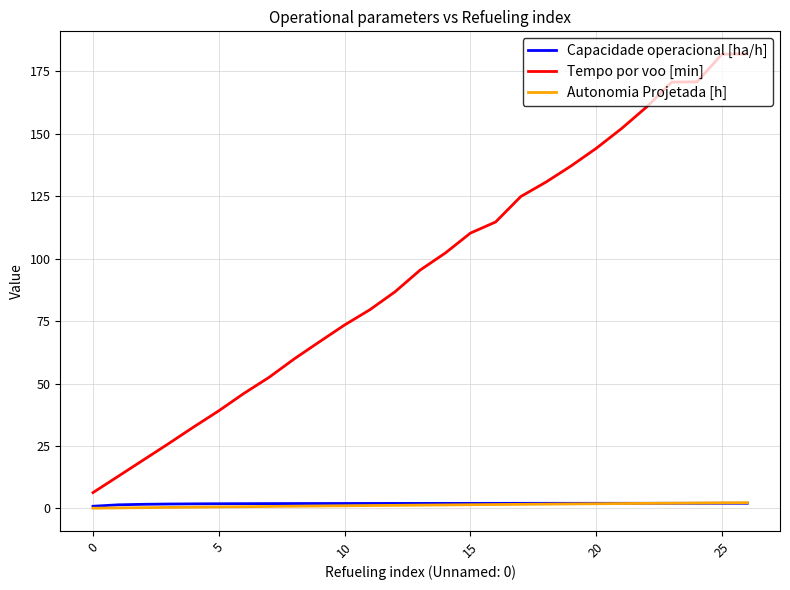

How many categories are shown in the chart?

27